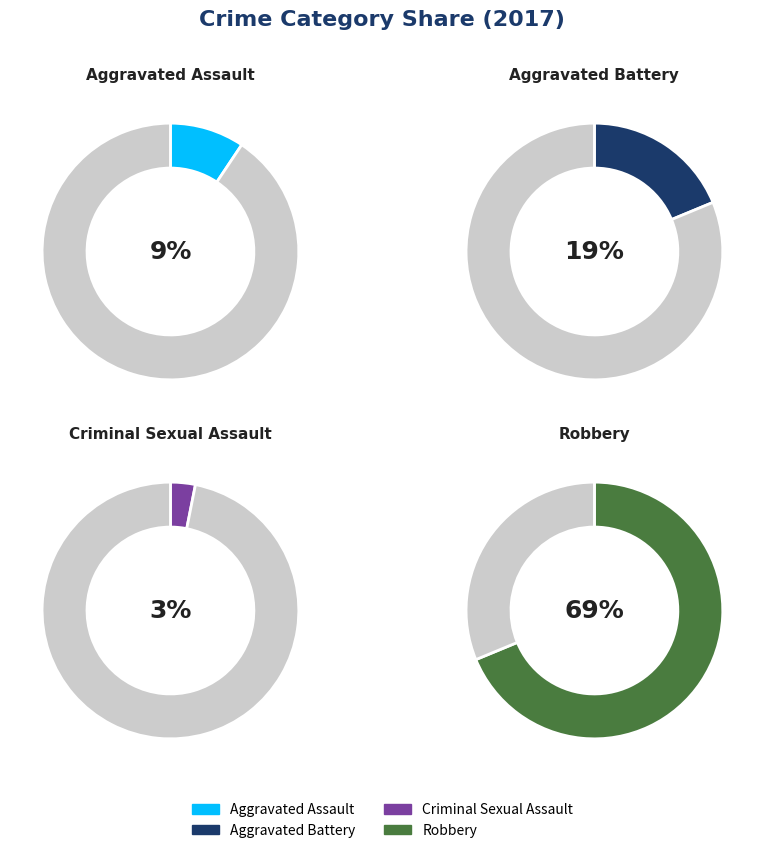

Does Criminal Sexual Assault account for over 50% of the chart?

No